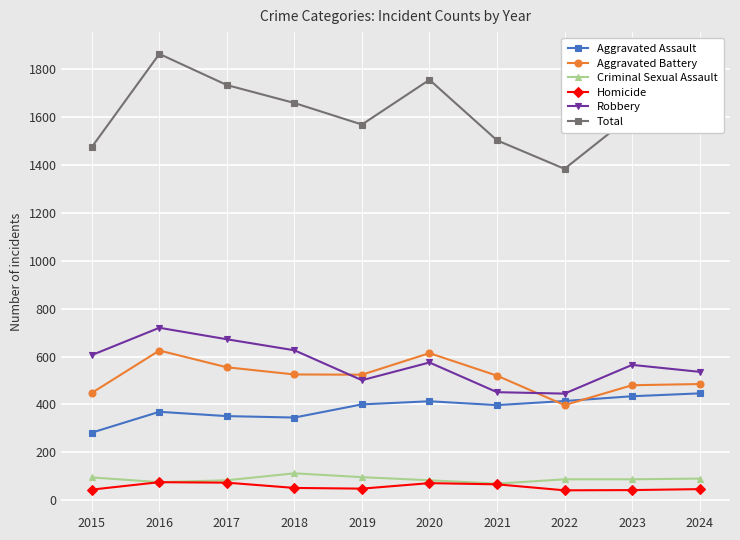

Which series has the largest range (max minus min)?

Total